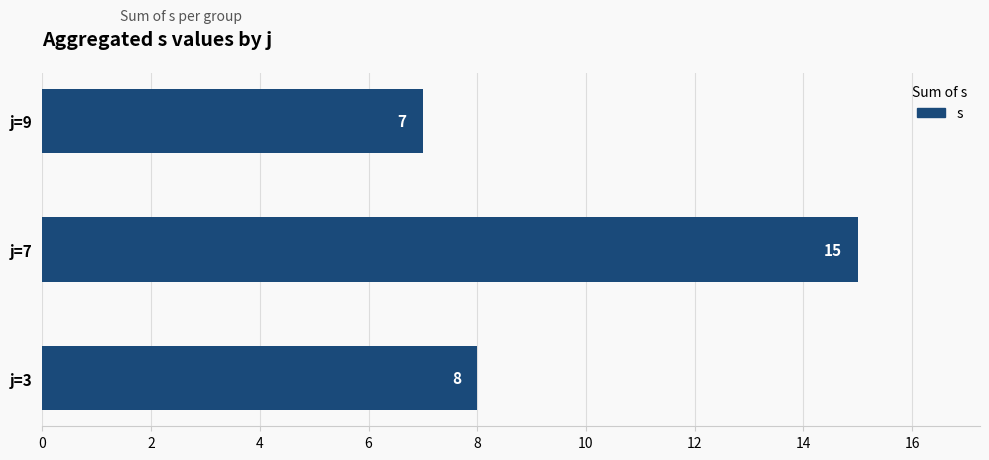

The chart shows a value of 3 at j=9. True or false?

False